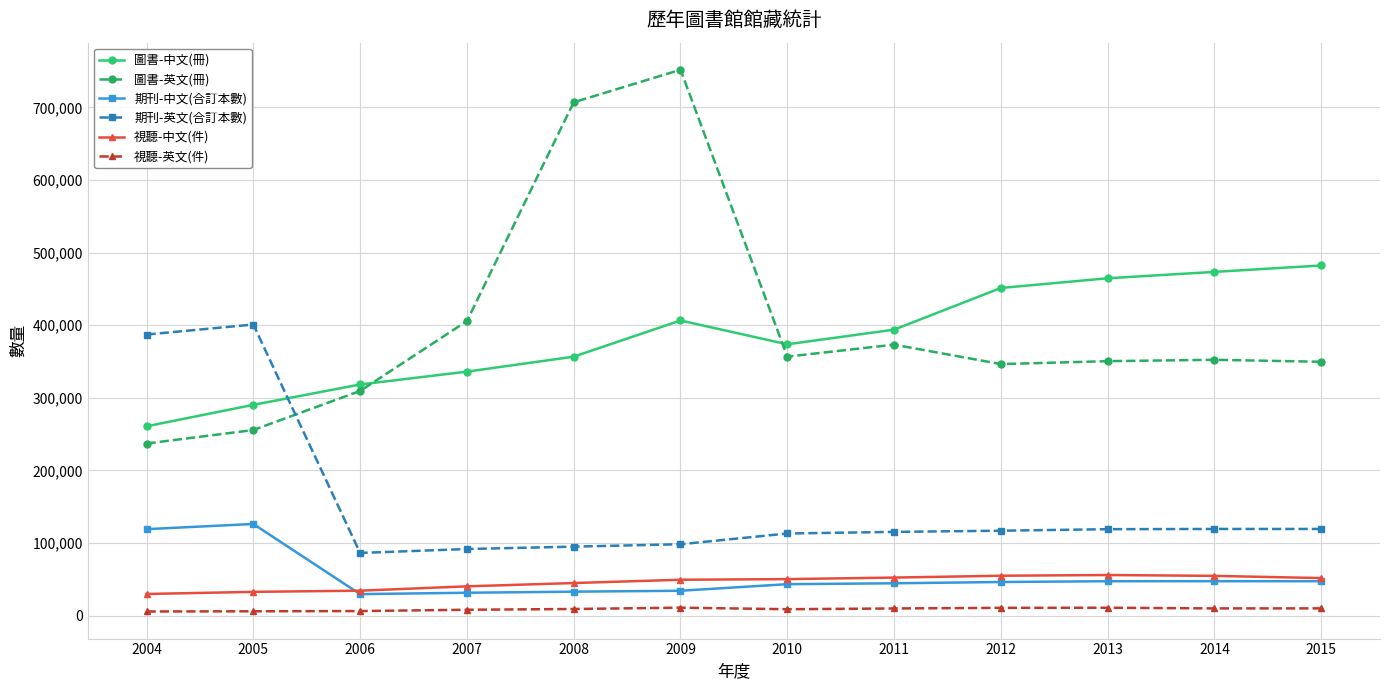

At 2008, list the series in order from largest to smallest.

圖書-英文(冊), 圖書-中文(冊), 期刊-英文(合訂本數), 視聽-中文(件), 期刊-中文(合訂本數), 視聽-英文(件)